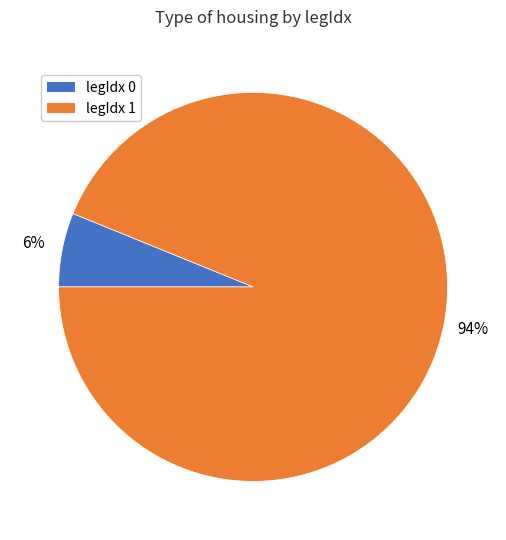

What is the majority slice?

legIdx 1